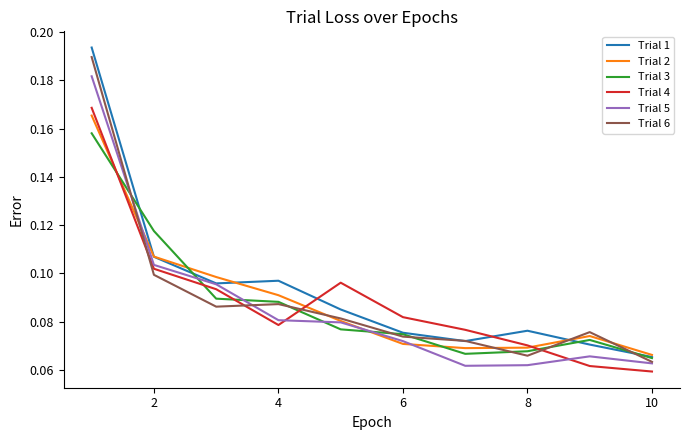

In Trial 2, how many points are higher than both neighbors (excluding endpoints)?

1